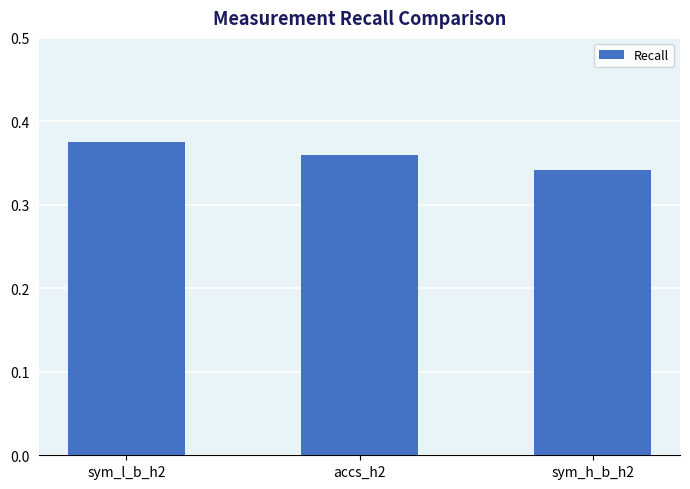

Which category has the lowest value across all series?

sym_h_b_h2